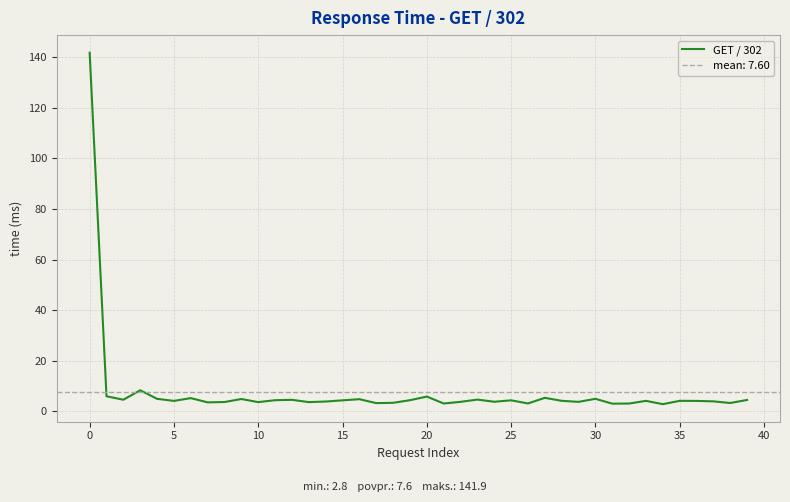

Count the number of data series in this chart.

1